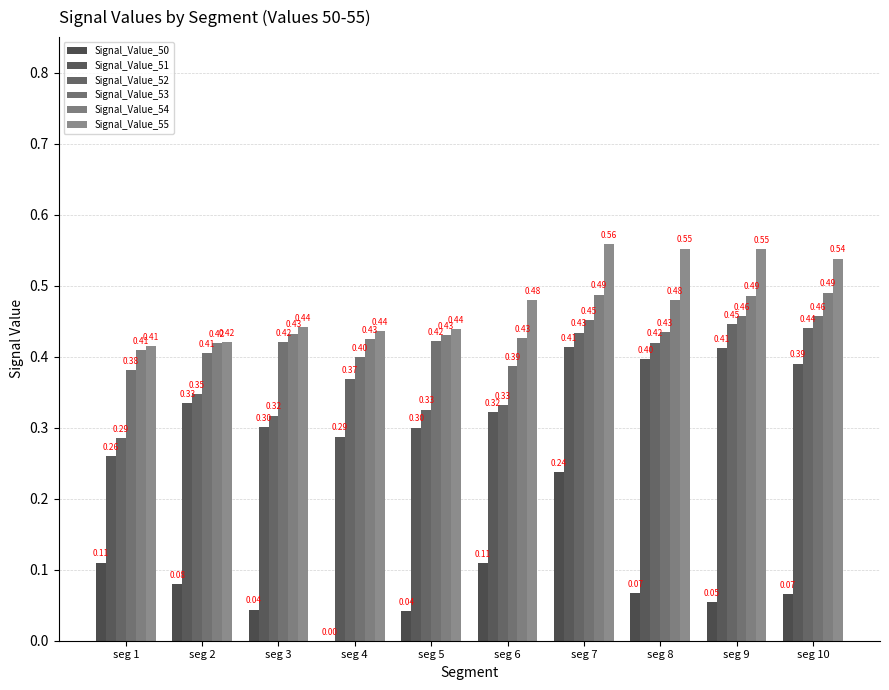

Rank the series by their maximum value, from lowest to highest.

Signal_Value_50, Signal_Value_51, Signal_Value_52, Signal_Value_53, Signal_Value_54, Signal_Value_55